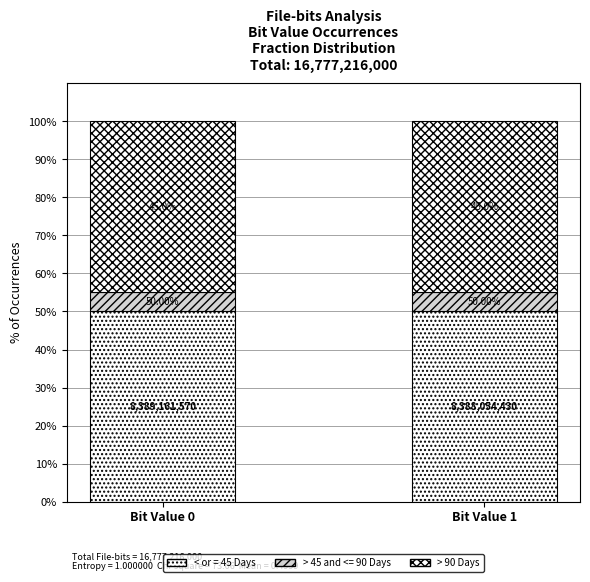

Are the bars horizontal?

No